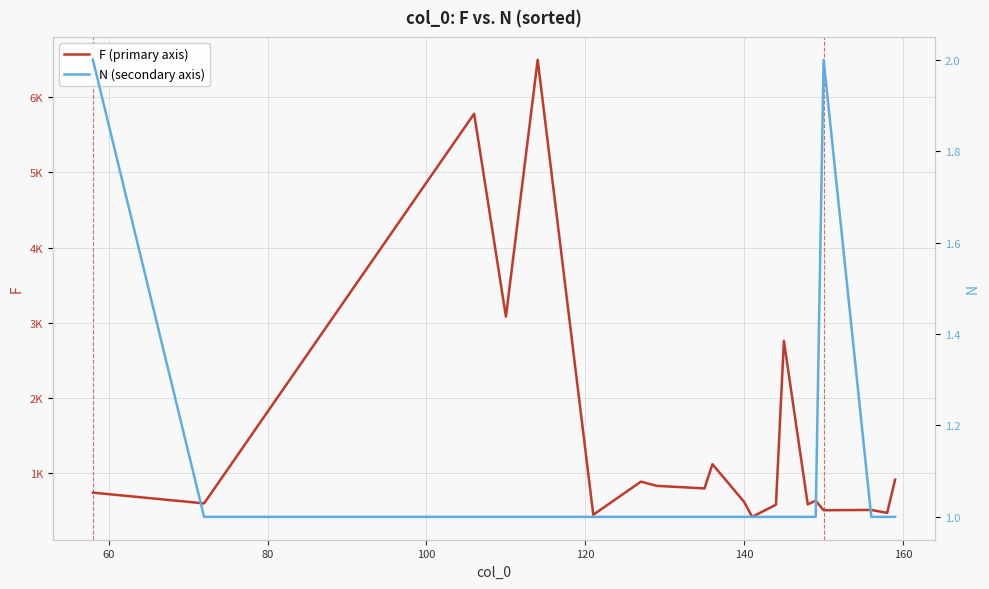

What is the minimum value for F (primary axis)?

423